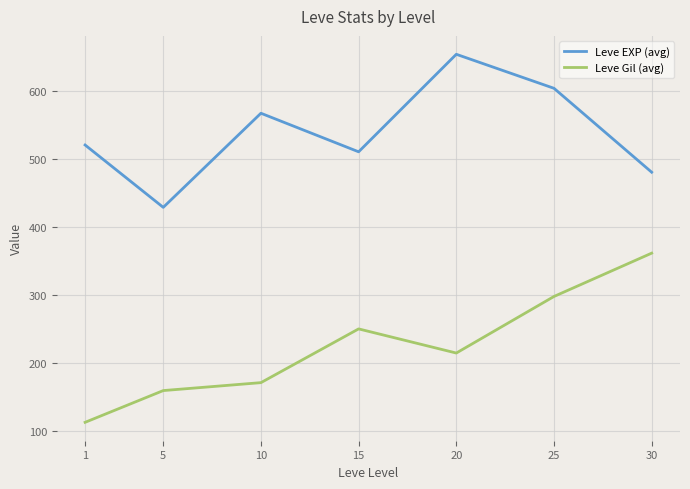

Which series has the widest spread of values?

Leve Gil (avg)